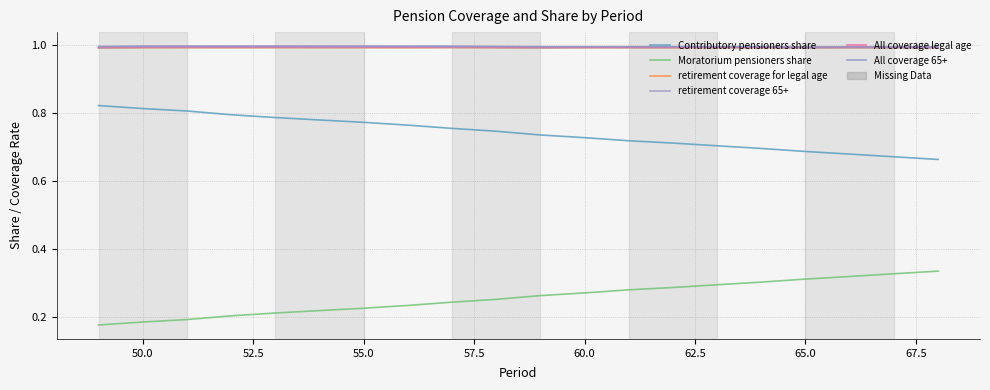

Reading left to right, what are all the values shown in this chart?

Contributory pensioners share: 0.8	0.8	0.8	0.8	0.8	0.8	0.8	0.8	0.8	0.7	0.7	0.7	0.7	0.7	0.7	0.7	0.7	0.7	0.7	0.7
Moratorium pensioners share: 0.2	0.2	0.2	0.2	0.2	0.2	0.2	0.2	0.2	0.3	0.3	0.3	0.3	0.3	0.3	0.3	0.3	0.3	0.3	0.3
retirement coverage for legal age: 1.0	1.0	1.0	1.0	1.0	1.0	1.0	1.0	1.0	1.0	1.0	1.0	1.0	1.0	1.0	1.0	1.0	1.0	1.0	1.0
retirement coverage 65+: 1.0	1.0	1.0	1.0	1.0	1.0	1.0	1.0	1.0	1.0	1.0	1.0	1.0	1.0	1.0	1.0	1.0	1.0	1.0	1.0
All coverage legal age: 1.0	1.0	1.0	1.0	1.0	1.0	1.0	1.0	1.0	1.0	1.0	1.0	1.0	1.0	1.0	1.0	1.0	1.0	1.0	1.0
All coverage 65+: 1.0	1.0	1.0	1.0	1.0	1.0	1.0	1.0	1.0	1.0	1.0	1.0	1.0	1.0	1.0	1.0	1.0	1.0	1.0	1.0